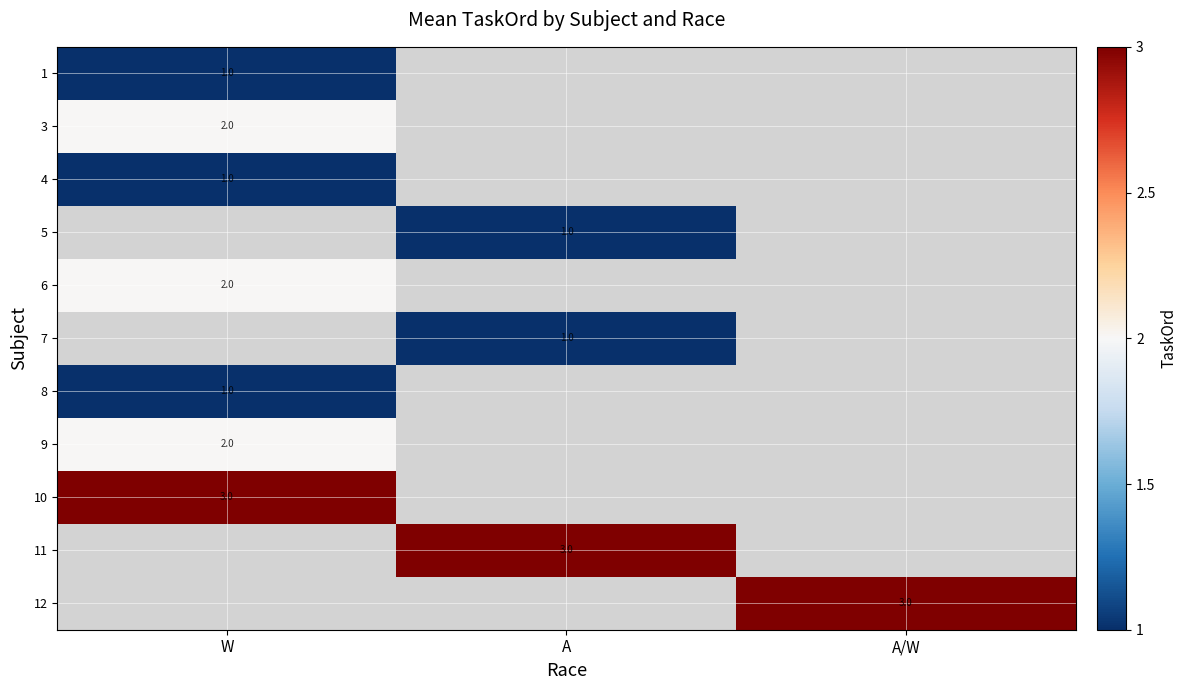

Is it true that 3 equals 1 at W?

False